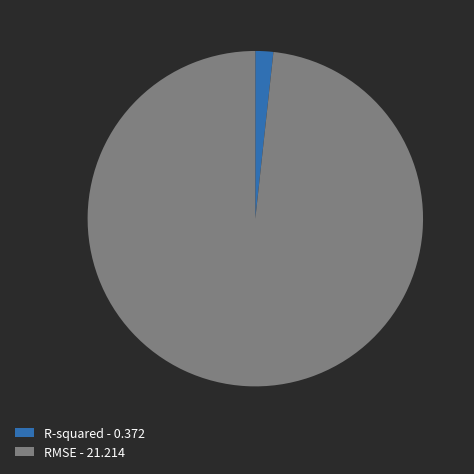

Do R-squared - 0.372 and RMSE - 21.214 together represent more than half of the pie?

Yes